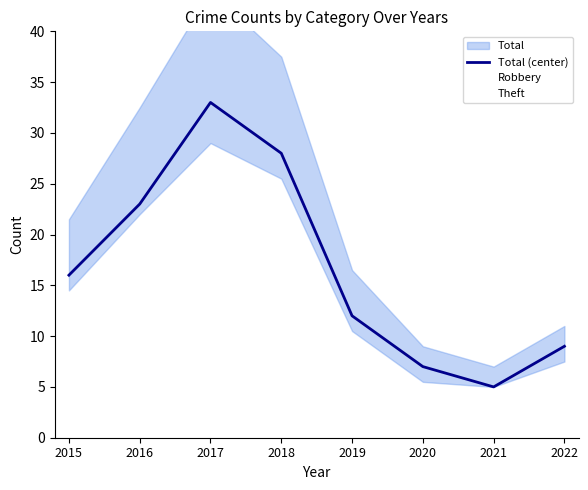

What is the value of the 5th point from the left?

12